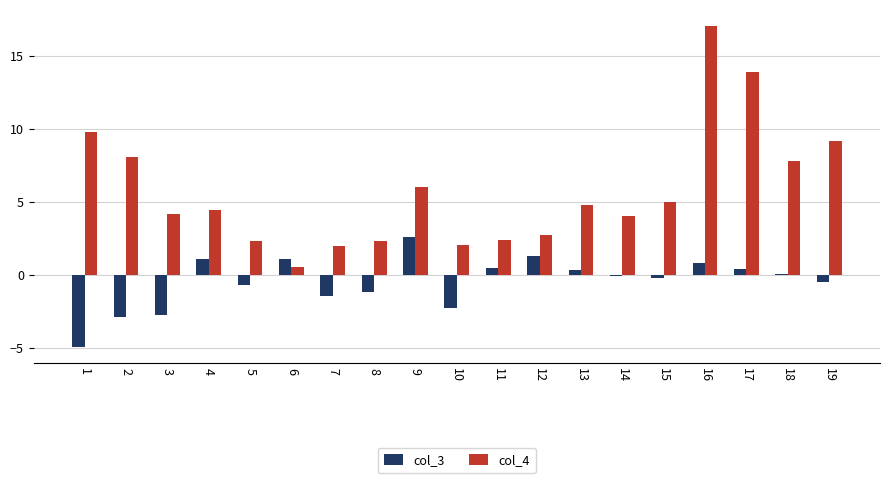

How many distinct data groups are displayed?

2